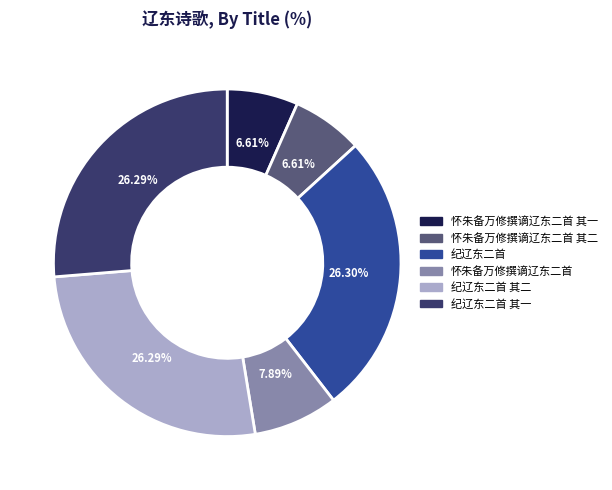

How many slices are in this pie chart?

6